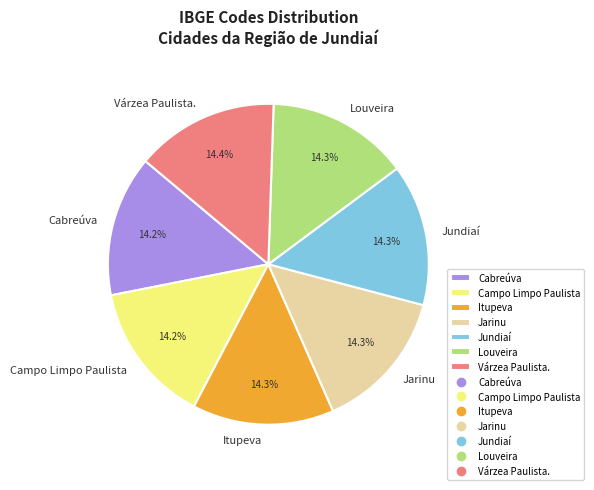

Combined, do Várzea Paulista. and Louveira account for over 50%?

No